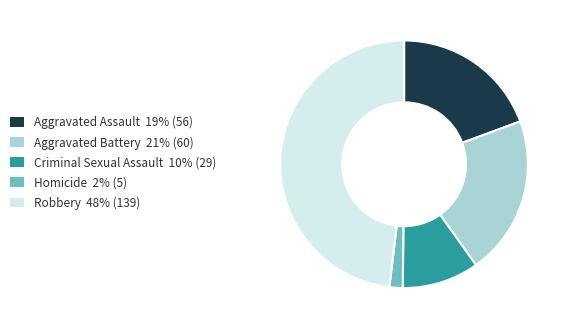

Which category has the biggest portion of the pie?

Robbery